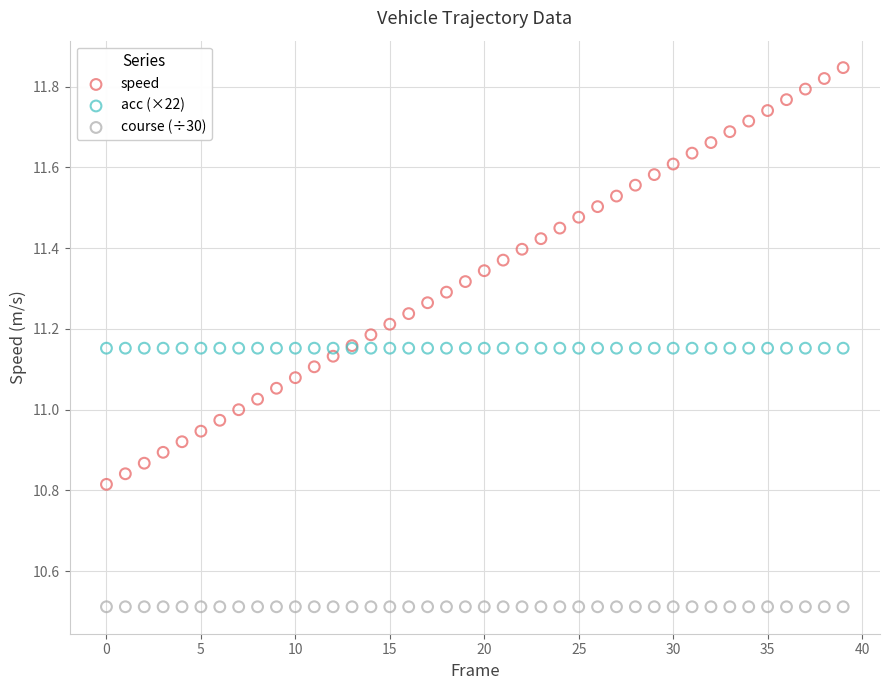

What are all the series names shown in the legend?

speed, acc (×22), course (÷30)